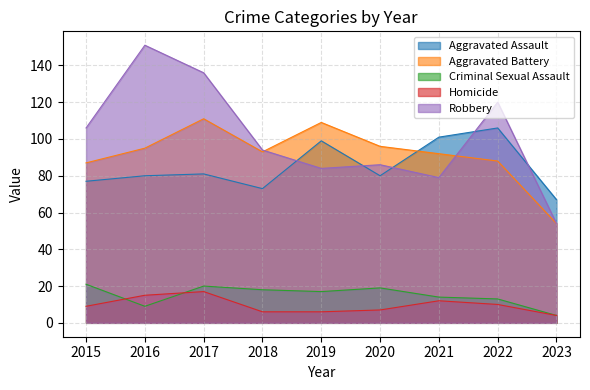

Which series has the widest spread of values?

Robbery